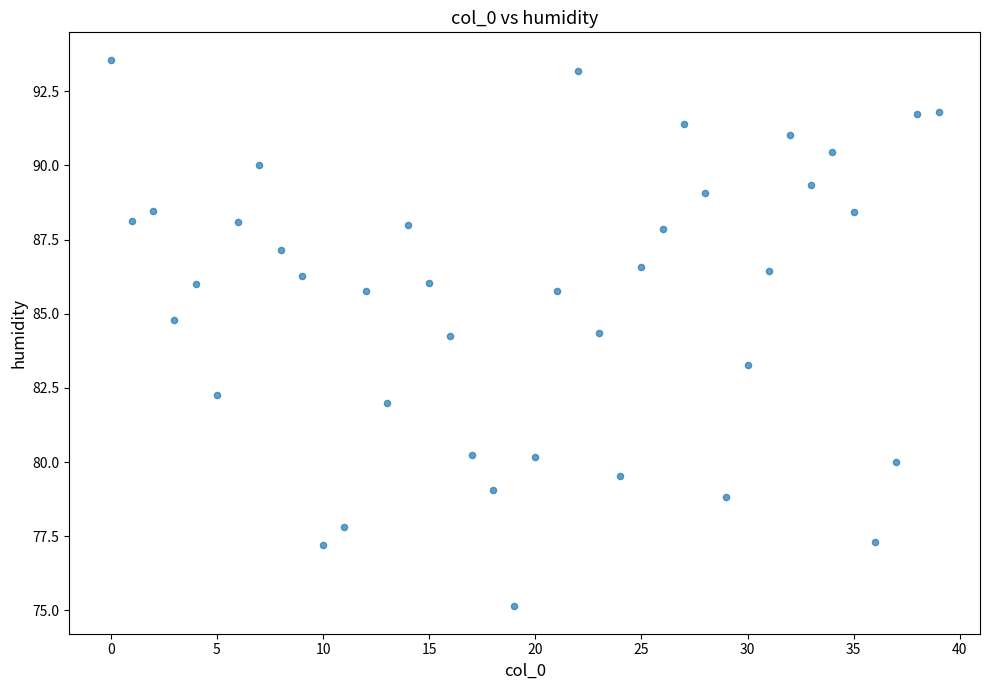

What is the range of Y values (max minus min)?

18.4